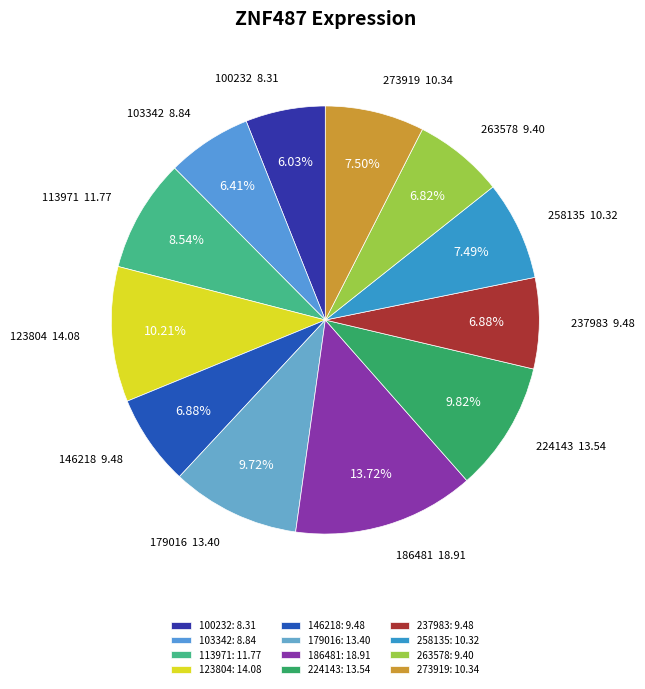

Combined, do 186481 and 273919 account for over 50%?

No